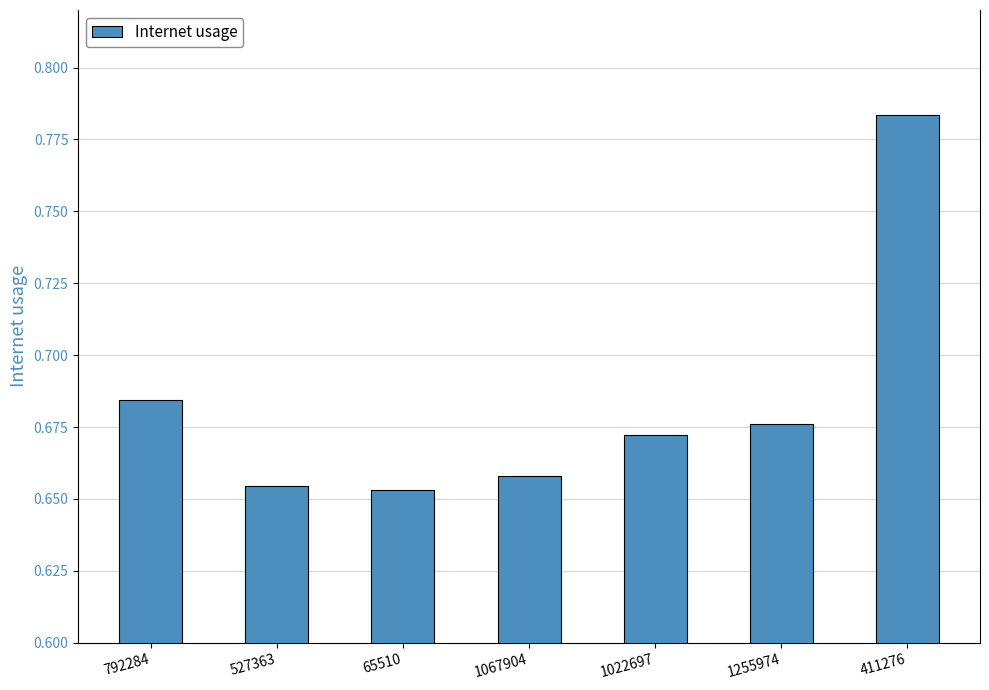

At which category does the chart reach its peak across all series?

411276